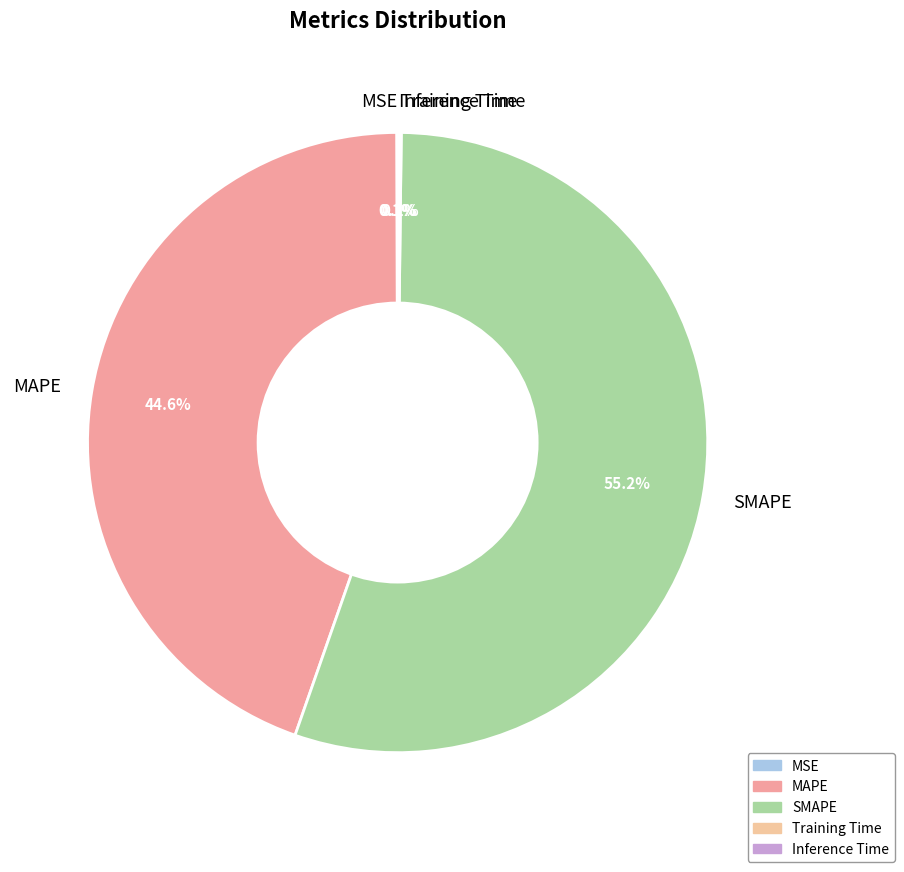

What is the largest slice in the pie chart?

SMAPE